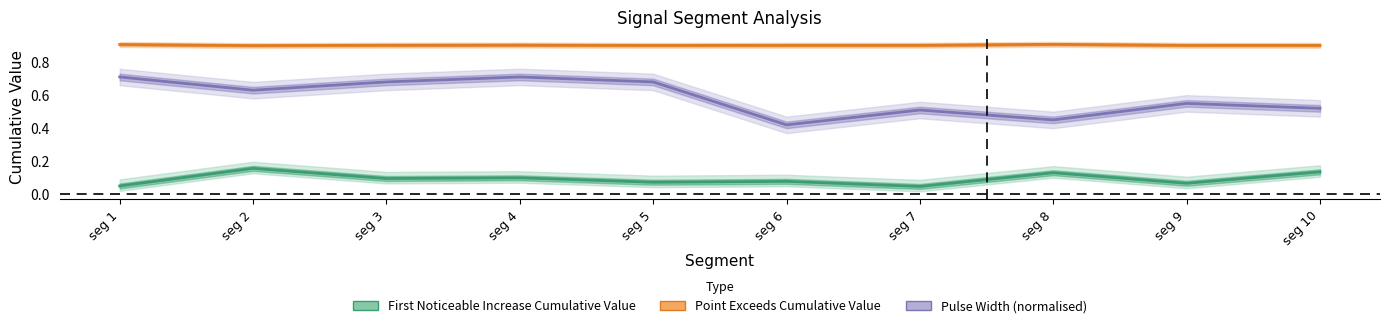

True or false: Pulse_Width_norm and First_Noticeable_Increase_Cumulative_Value cross at least once.

False